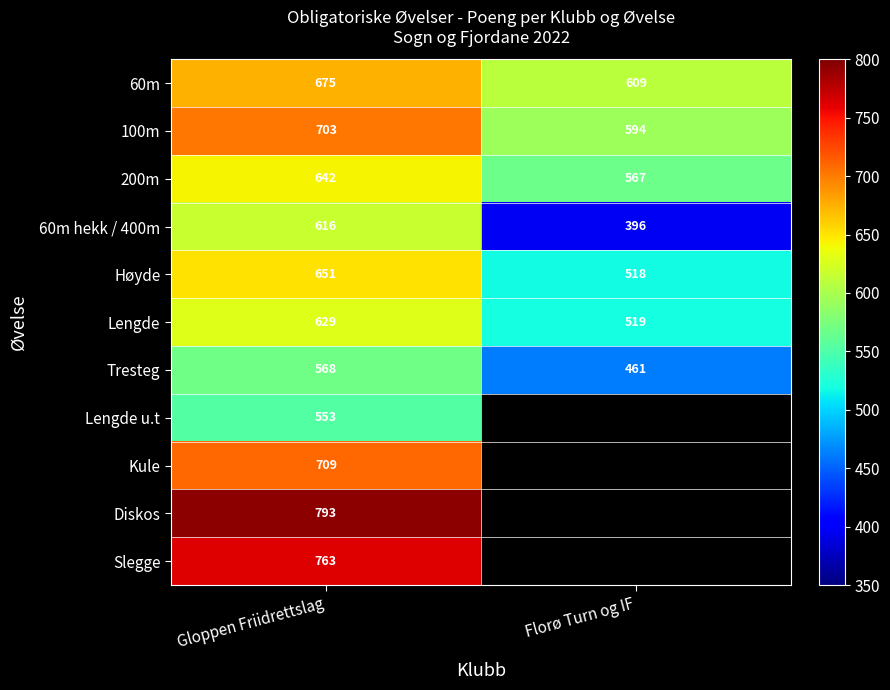

What is the smallest value displayed?

396.0